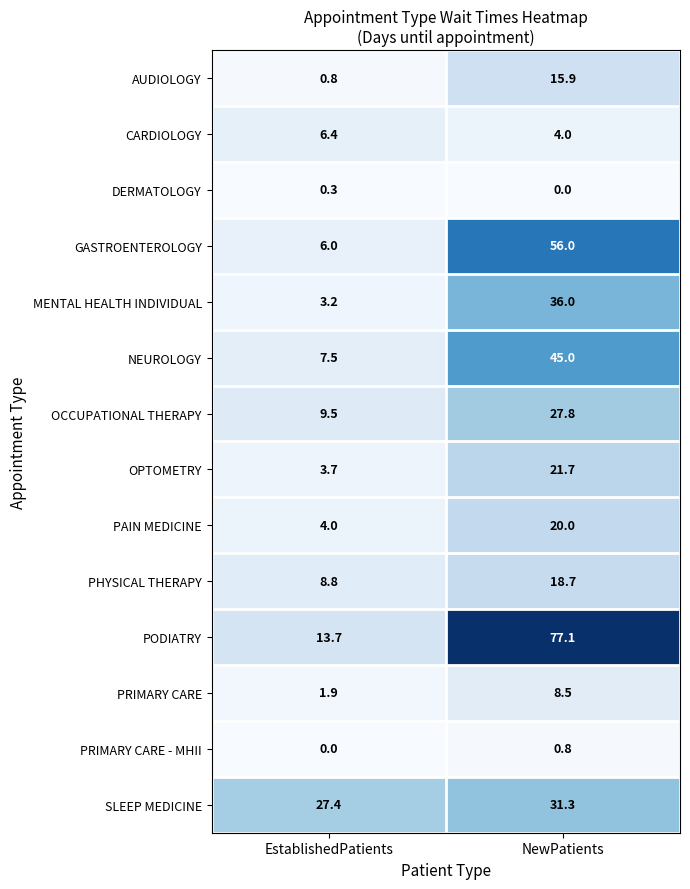

Count the number of data series in this chart.

14